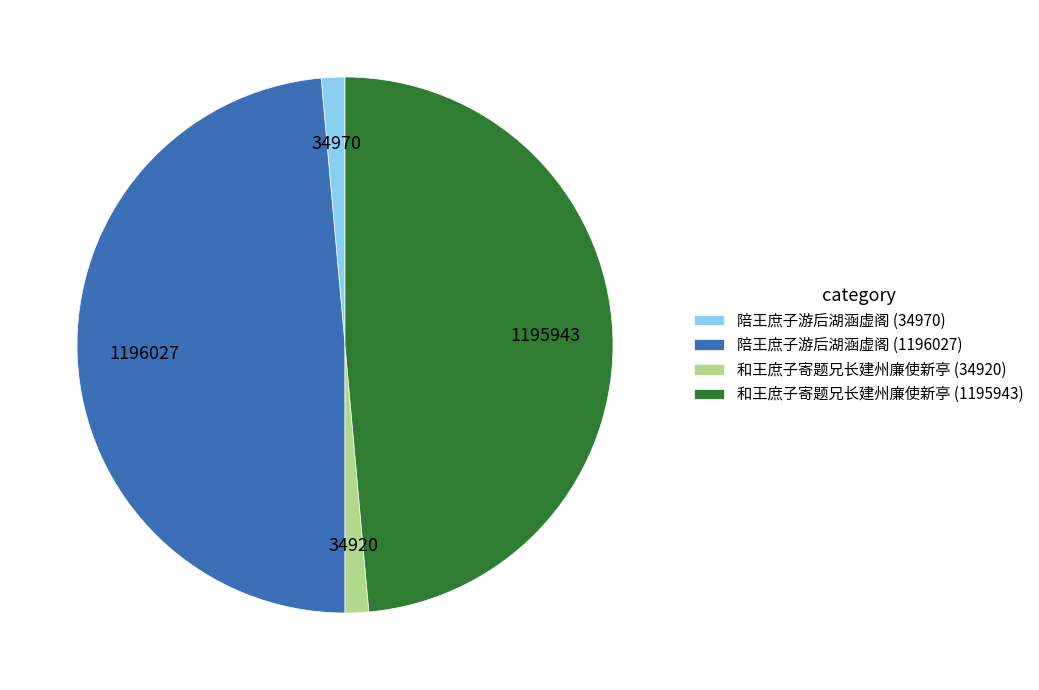

Do 和王庶子寄题兄长建州廉使新亭 (1195943) and 陪王庶子游后湖涵虚阁 (1196027) together represent more than half of the pie?

Yes